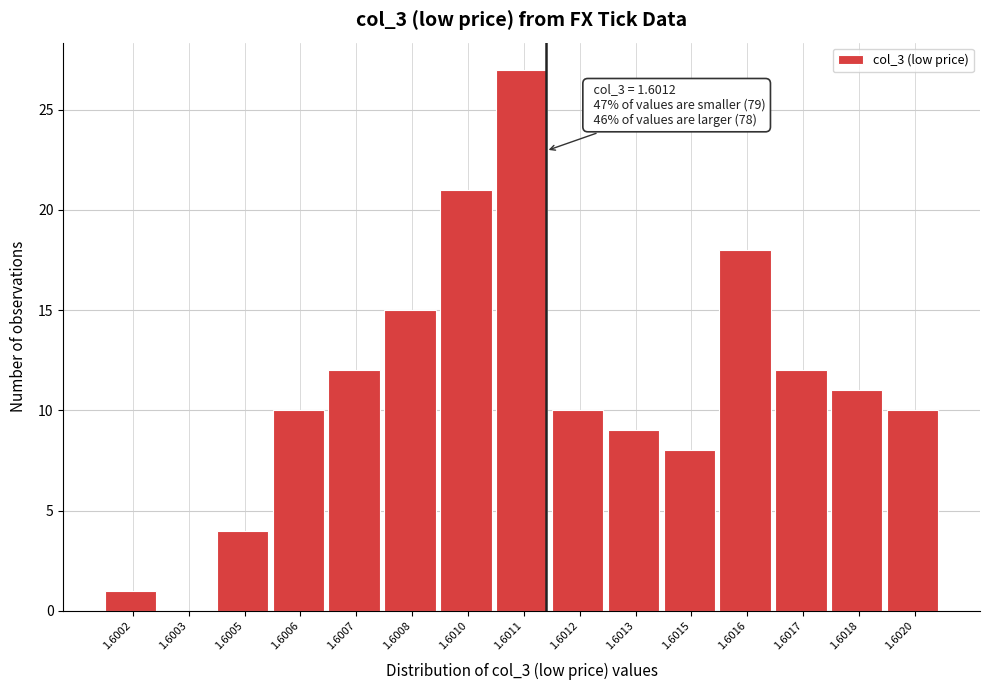

Reading left to right, list all the values displayed in this chart.

1.6002=1	1.6003=0	1.6005=4	1.6006=10	1.6007=12	1.6008=15	1.6010=21	1.6011=27	1.6012=10	1.6013=9	1.6015=8	1.6016=18	1.6017=12	1.6018=11	1.6020=10